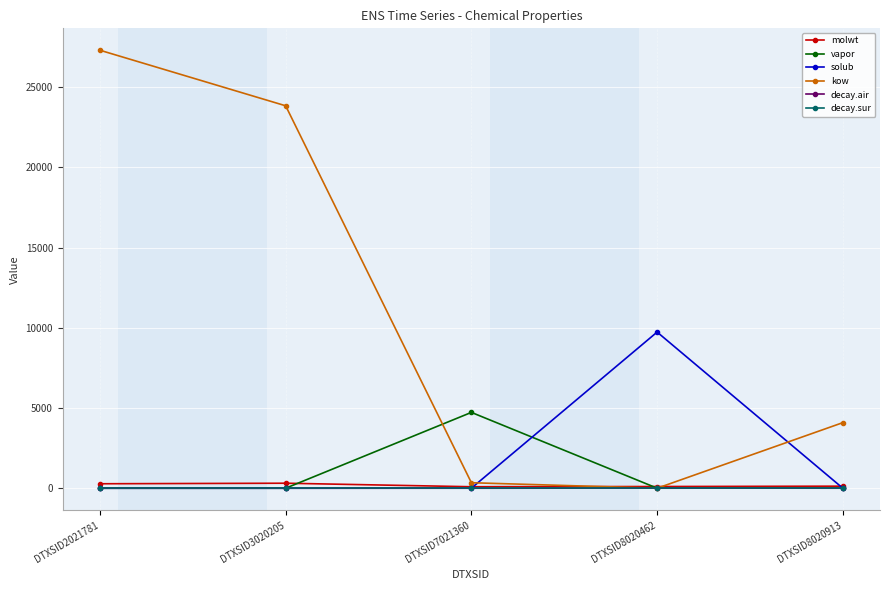

What is the maximum value shown in the chart?

27312.3